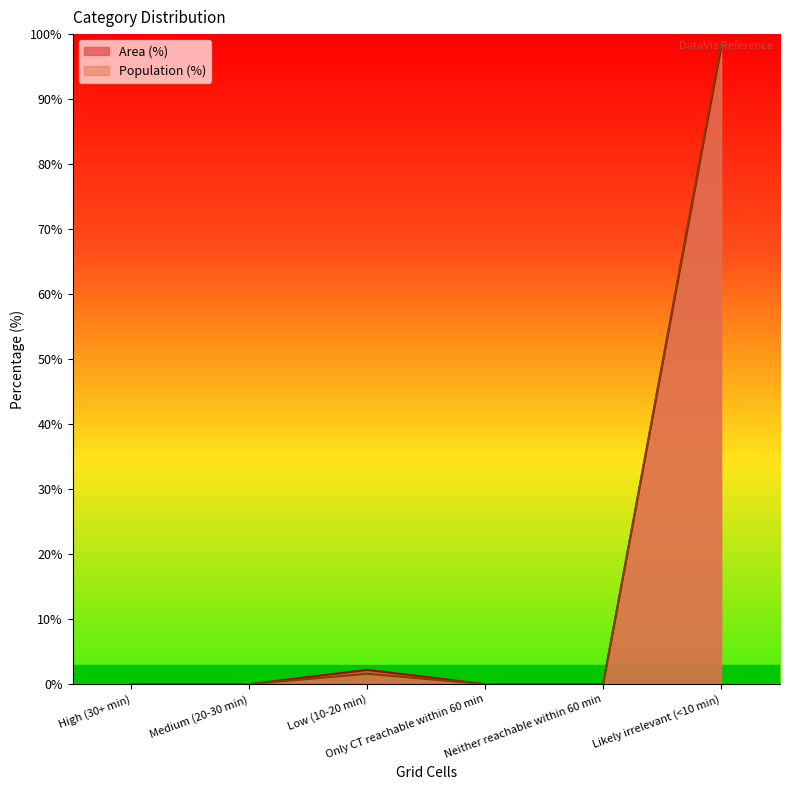

True or false: Area (%) and Population (%) intersect in this chart.

False